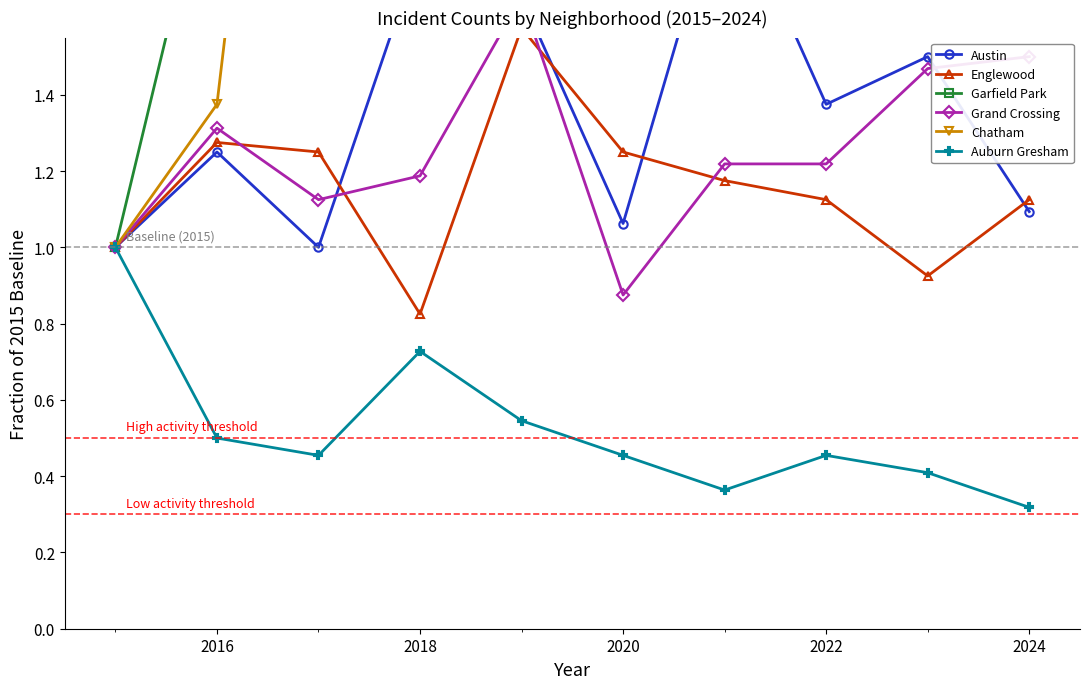

What are all the series names shown in the legend?

Austin, Englewood, Garfield Park, Grand Crossing, Chatham, Auburn Gresham